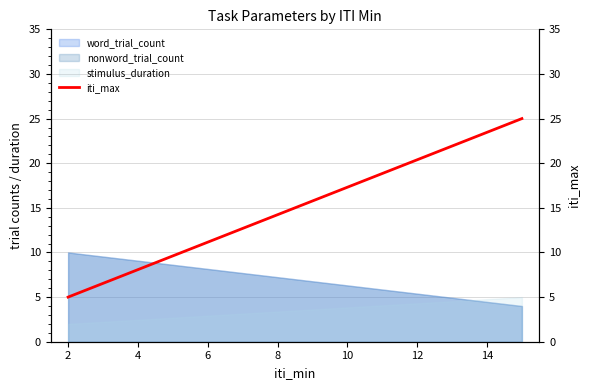

Does the chart display data point markers on the line(s)?

No